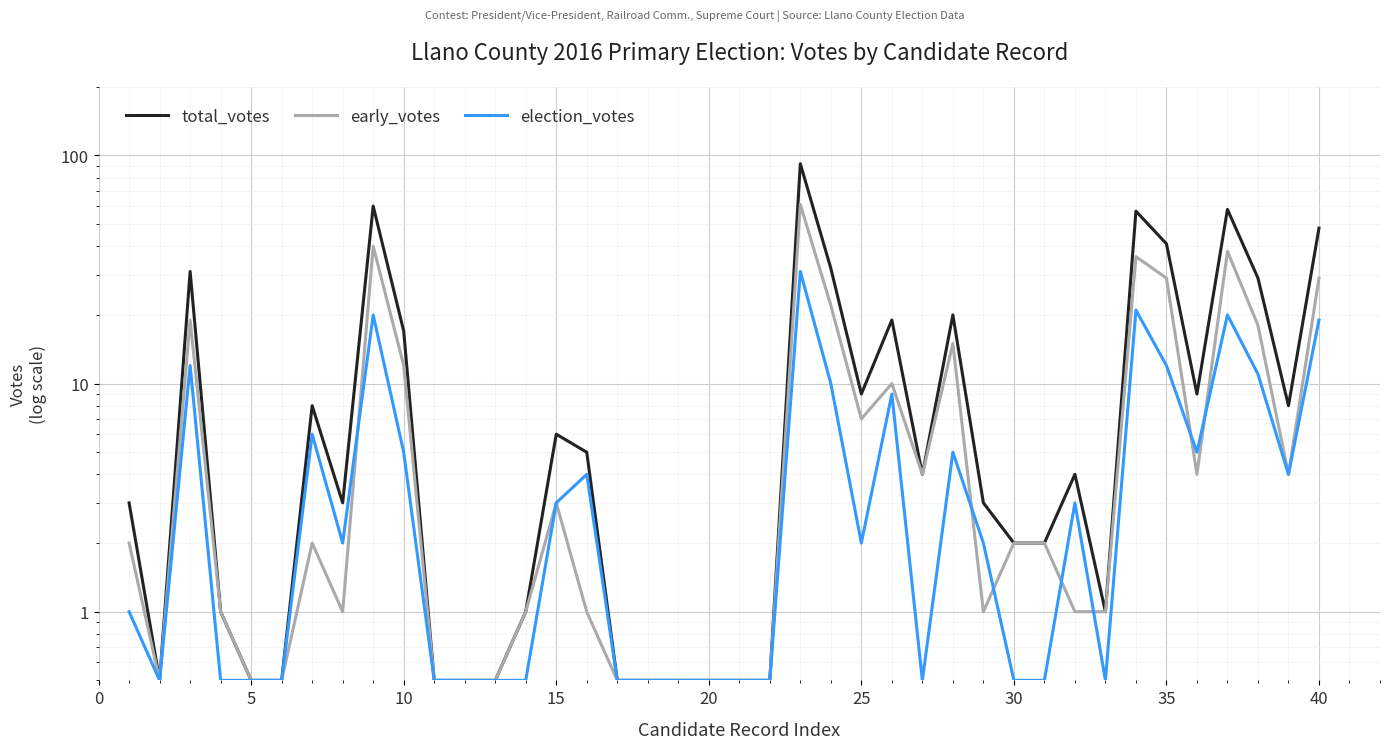

The early_votes series shows 0.3 at 10. True or false?

False